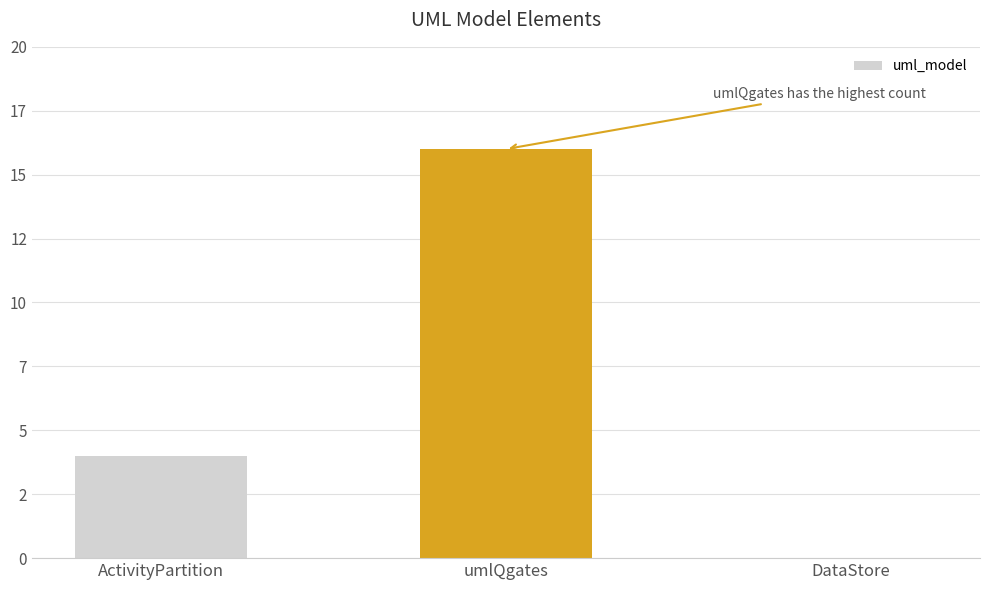

The chart shows a value of 10 at DataStore. True or false?

False